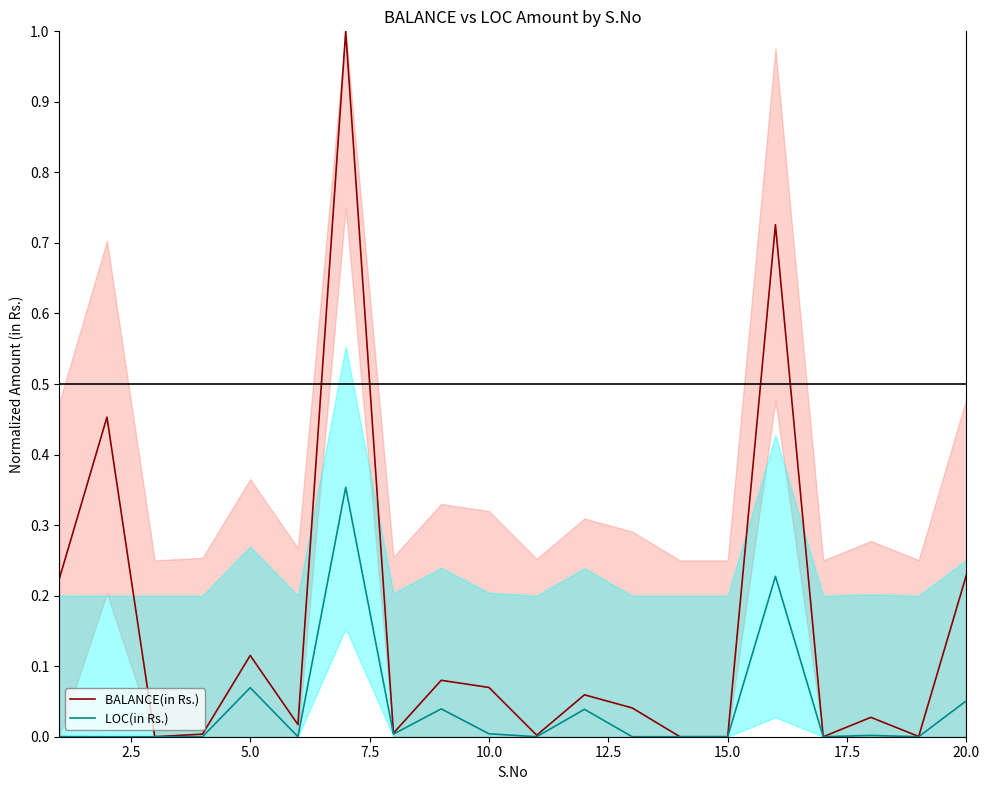

True or false: BALANCE(in Rs.) has a value of 0.2 at 5.0.

False